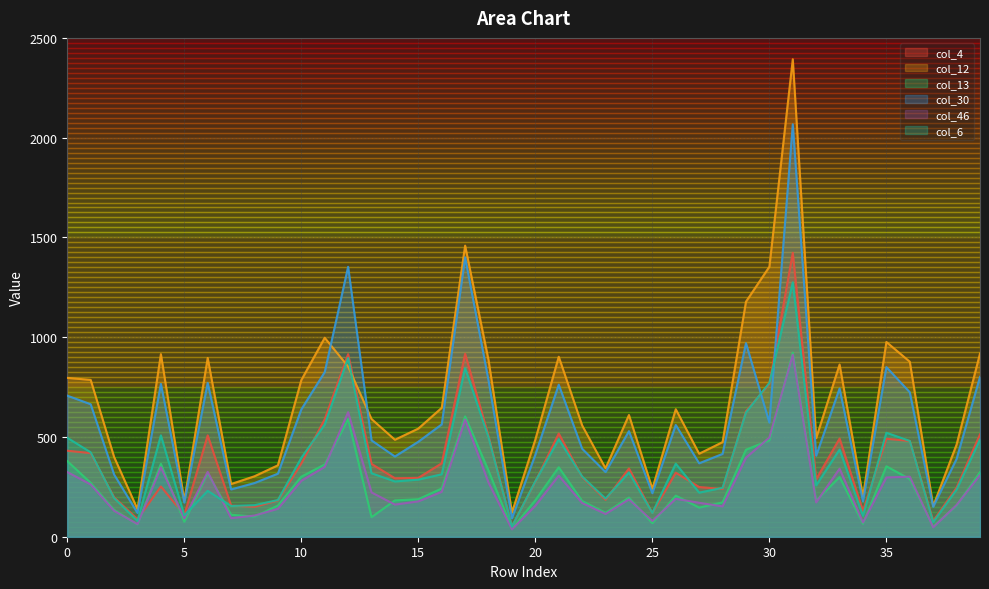

True or false: col_6 and col_4 cross at least once.

True